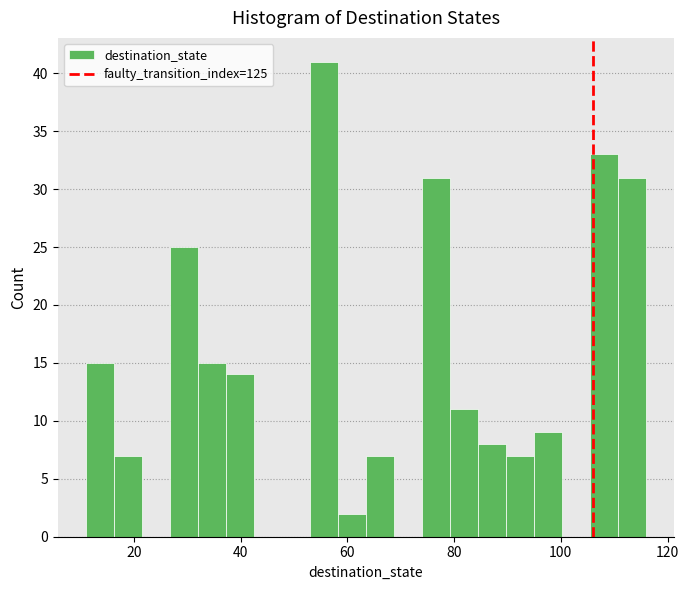

Read against the x-axis, roughly where is the centre of the tallest bar?

56